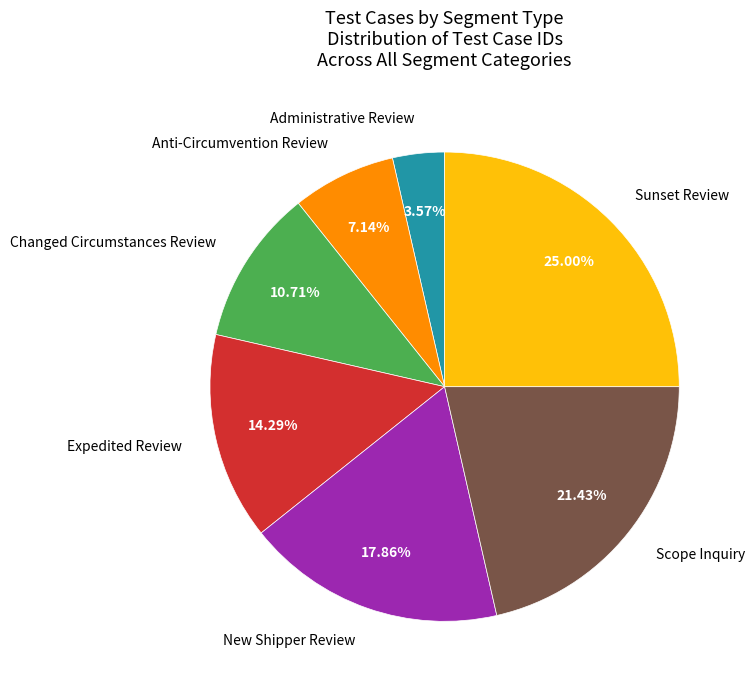

Rank the categories by value from highest to lowest.

Sunset Review, Scope Inquiry, New Shipper Review, Expedited Review, Changed Circumstances Review, Anti-Circumvention Review, Administrative Review